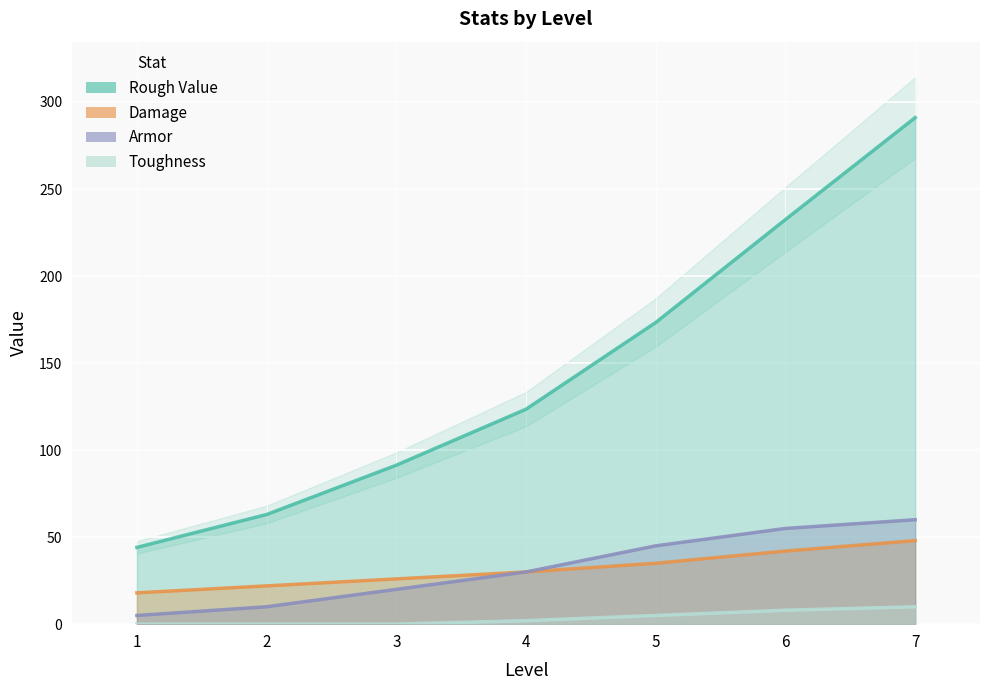

List the series in order of their peak value, lowest first.

Toughness, Damage, Armor, Rough Value